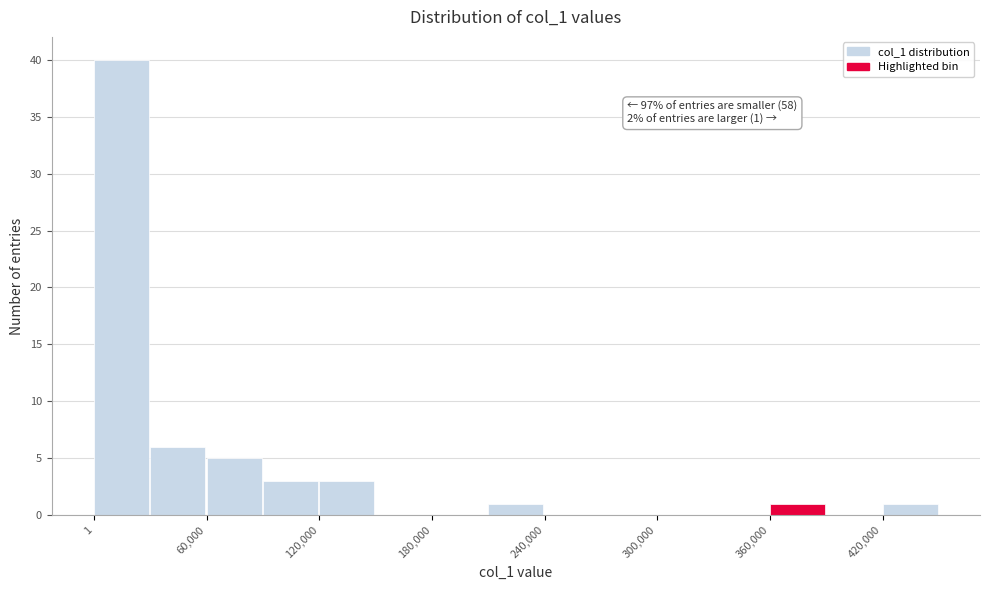

Around what value on the x-axis is the tallest bar? Give the approximate position of its centre, as read against the axis.

10000